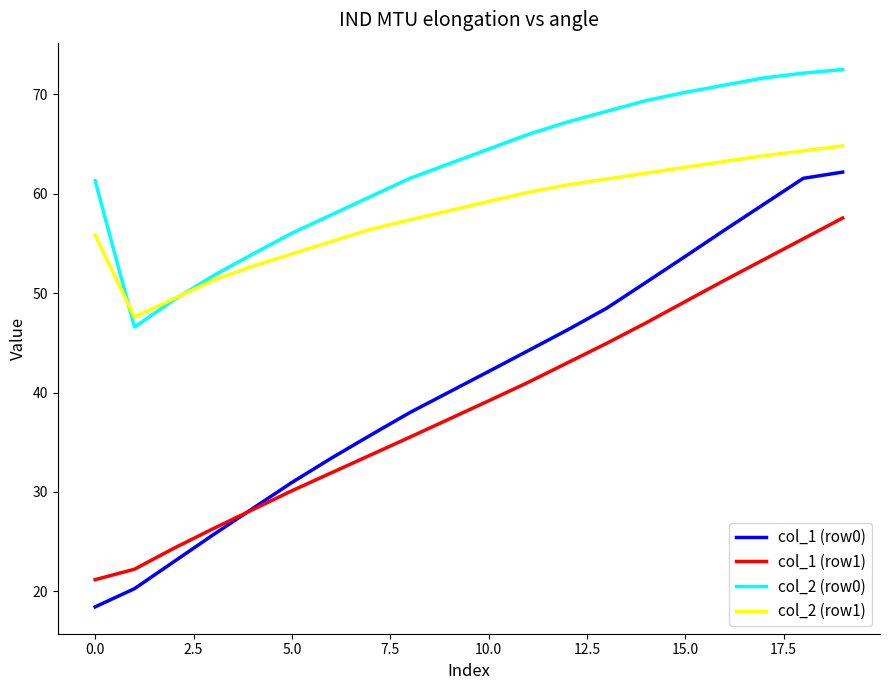

Count the number of categories in the chart.

20